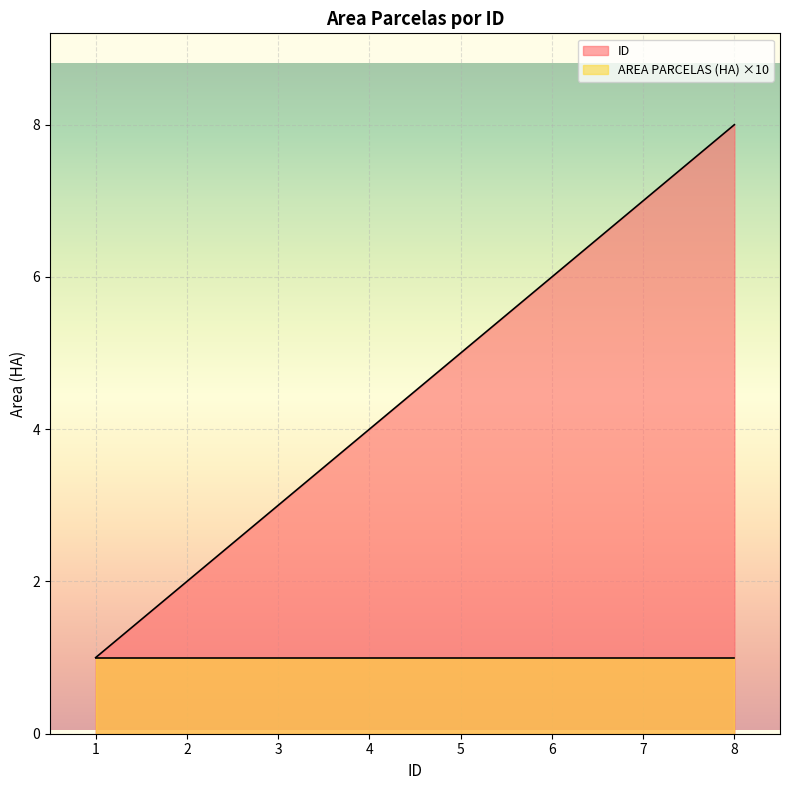

Where is the data nearest to the value 4?

4